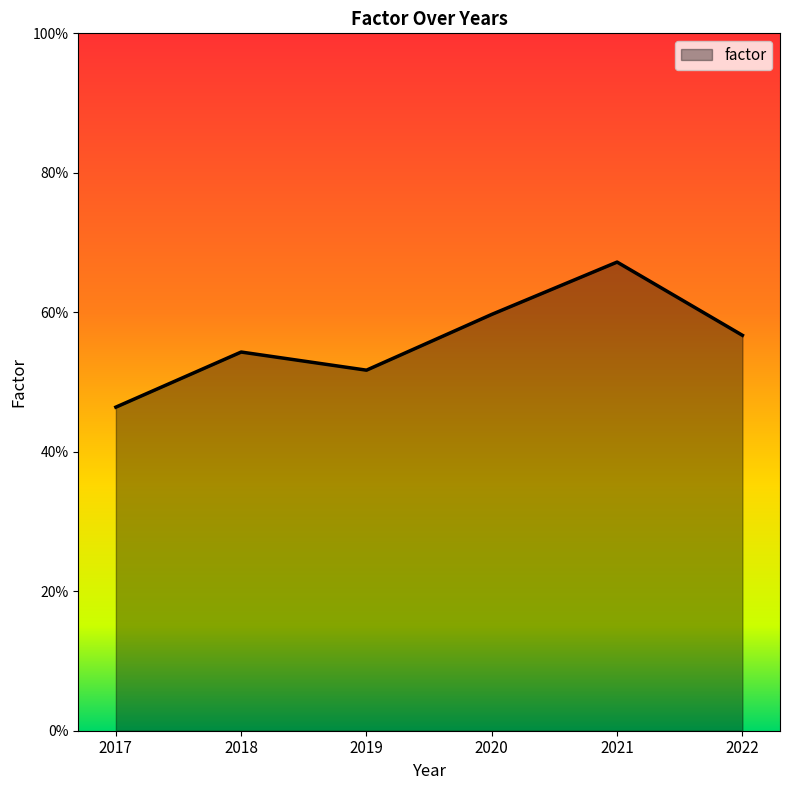

Which label corresponds to the largest value in the chart?

2021